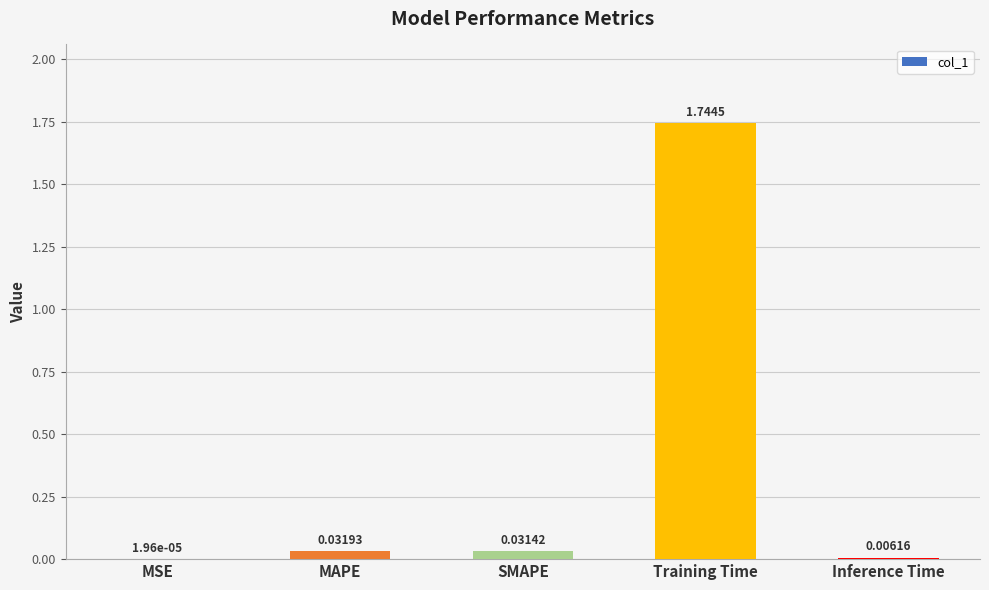

Which category has the highest value across all series?

Training Time